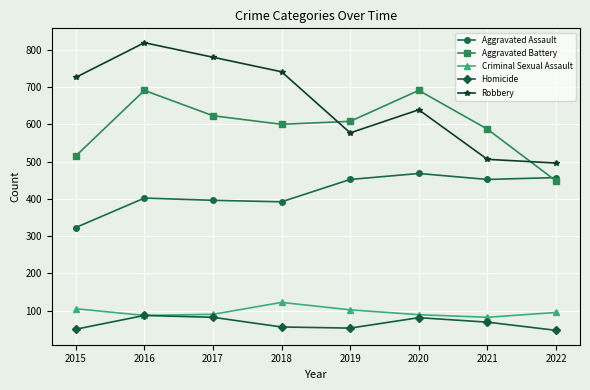

What is the difference between the Criminal Sexual Assault values at 2016 and 2020?

2